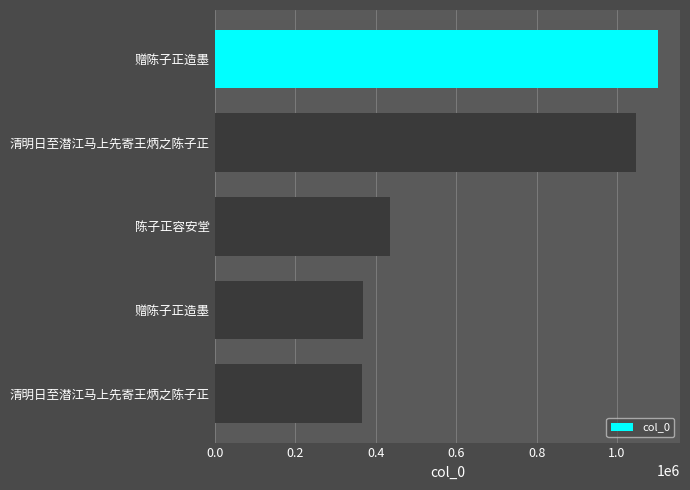

How many series are shown in this chart?

1